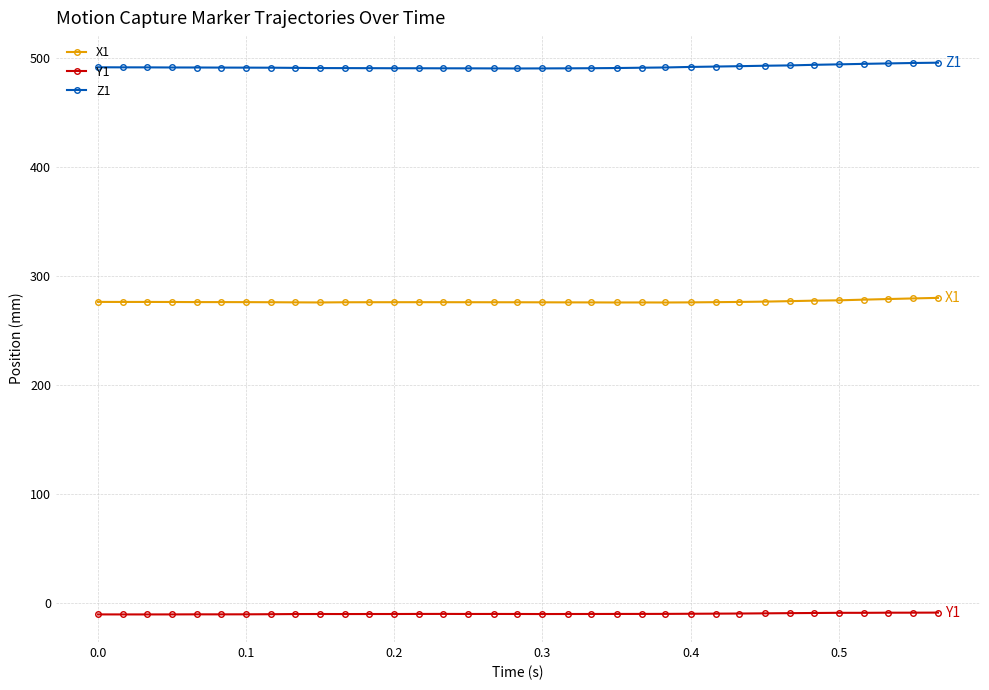

Rank the series by their maximum value, from lowest to highest.

Y1, X1, Z1